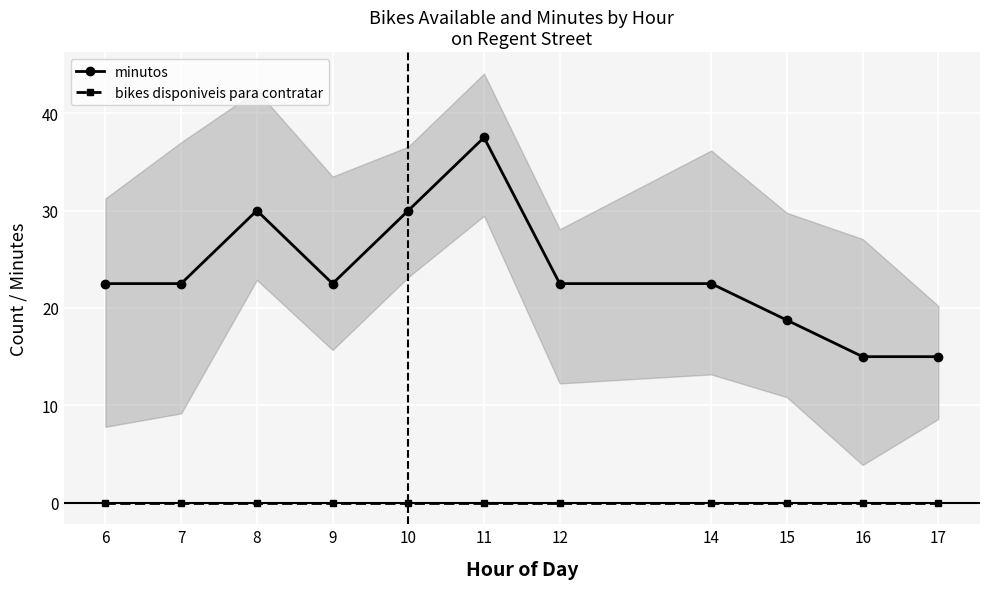

List the series in order of their peak value, highest first.

minutos, bikes disponiveis para contratar